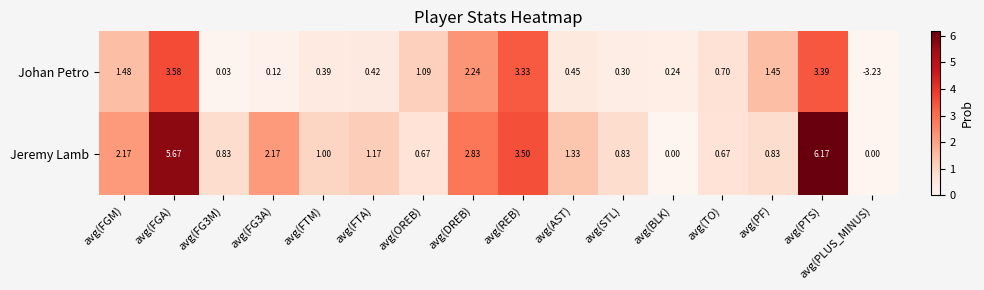

Which label corresponds to the smallest value in the chart?

avg(PLUS_MINUS)